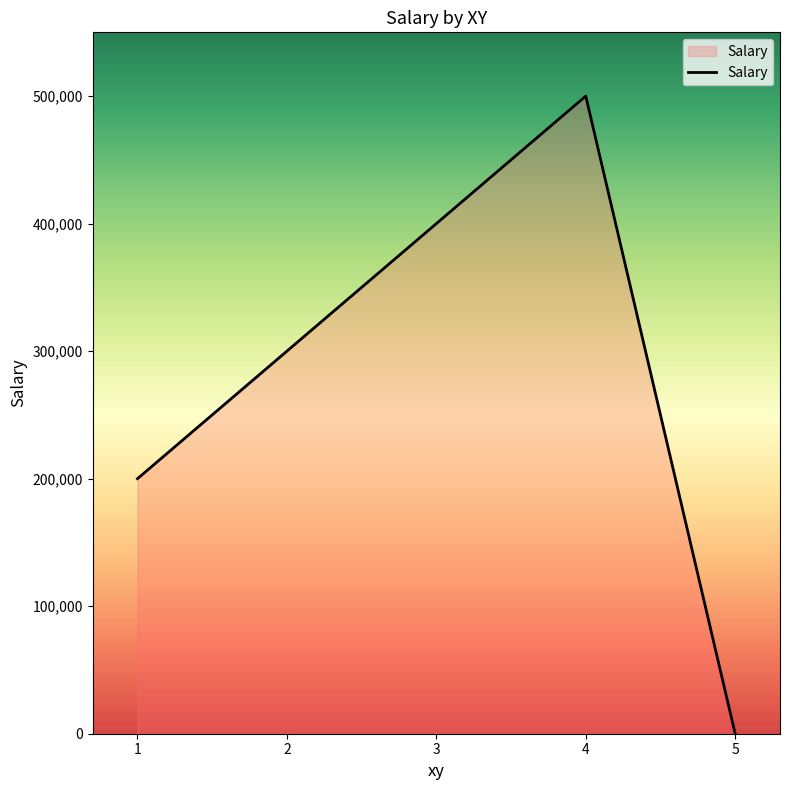

What is the sum of all values?

1400012